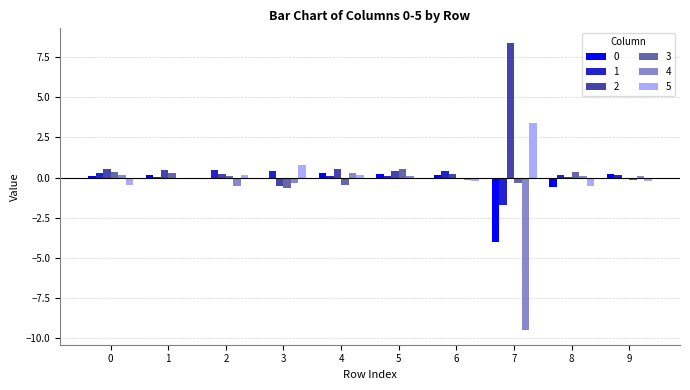

The 0 series shows -0.6 at 8. True or false?

True